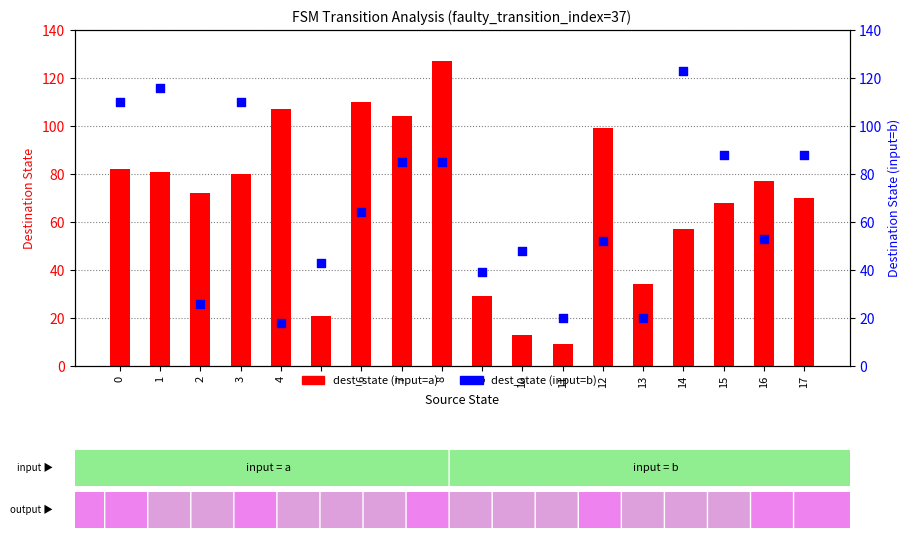

Which series has the largest Y range (max minus min)?

dest_state (input=a)